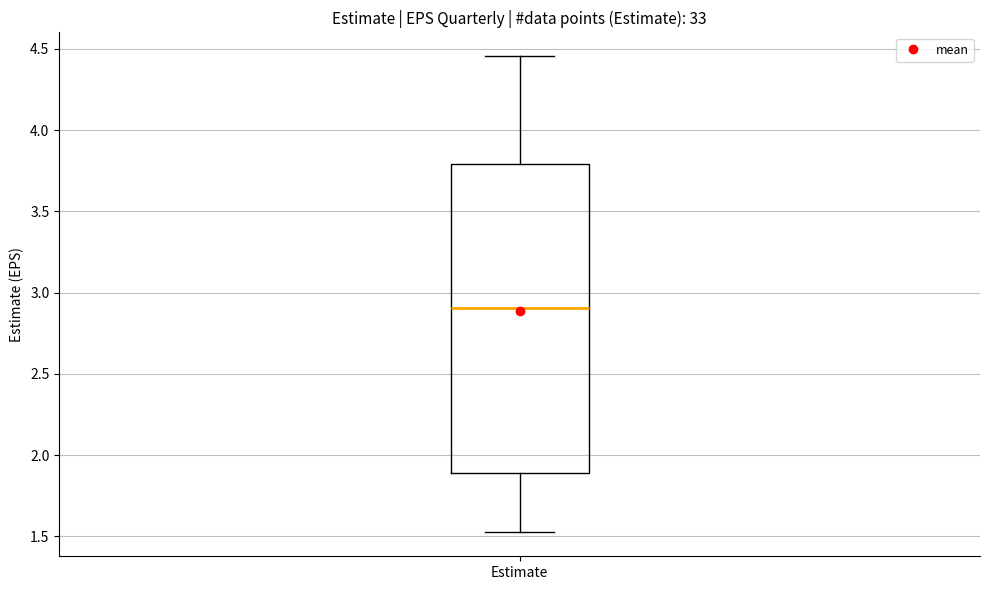

Where does the lower whisker of the box for Estimate end on the y-axis? The values are not printed on the chart, so give them approximately, as read against the axis.

1.50